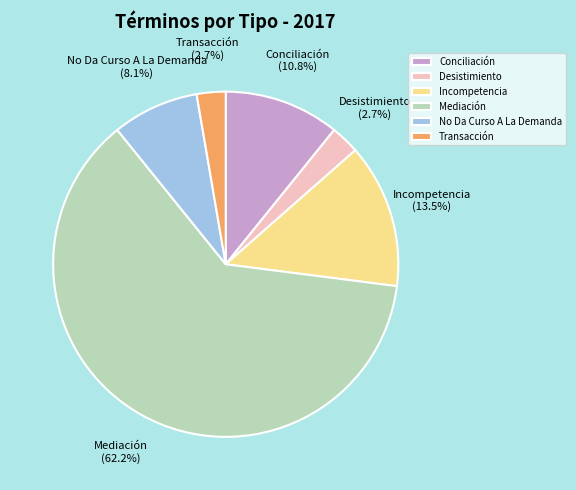

Which has a higher value, Incompetencia or Conciliación?

Incompetencia